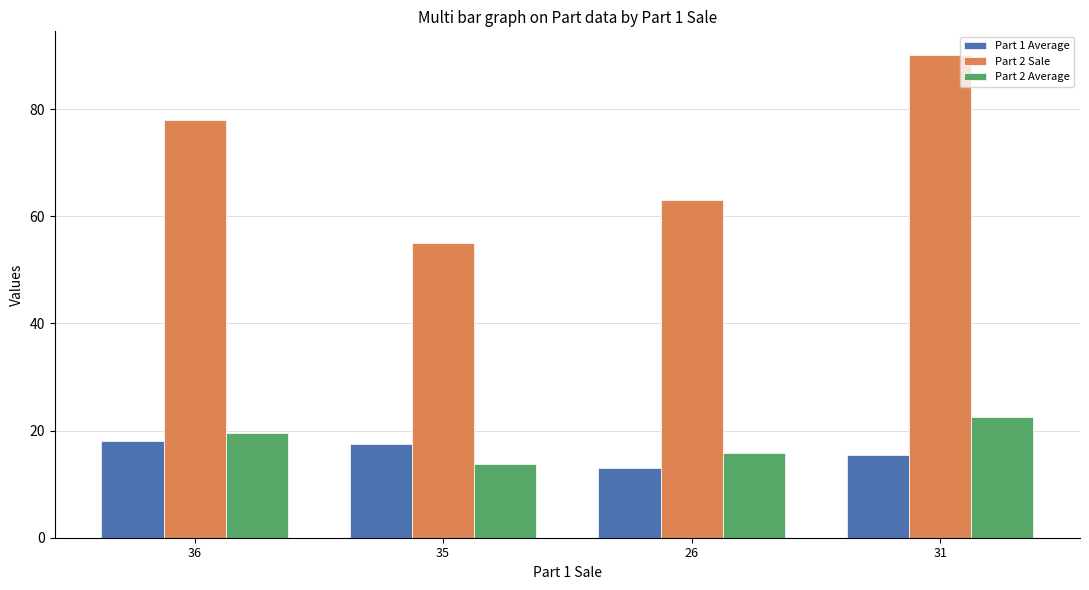

What are all the series names shown in the legend?

Part 1 Average, Part 2 Sale, Part 2 Average